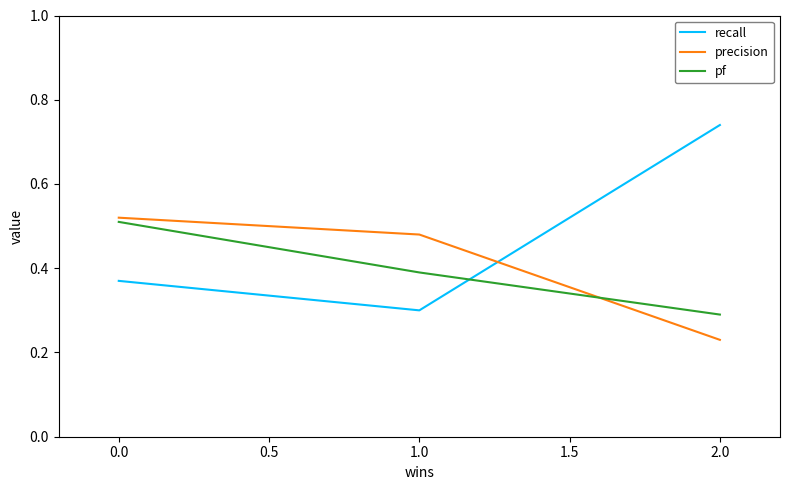

How many lines are shown in the chart?

3